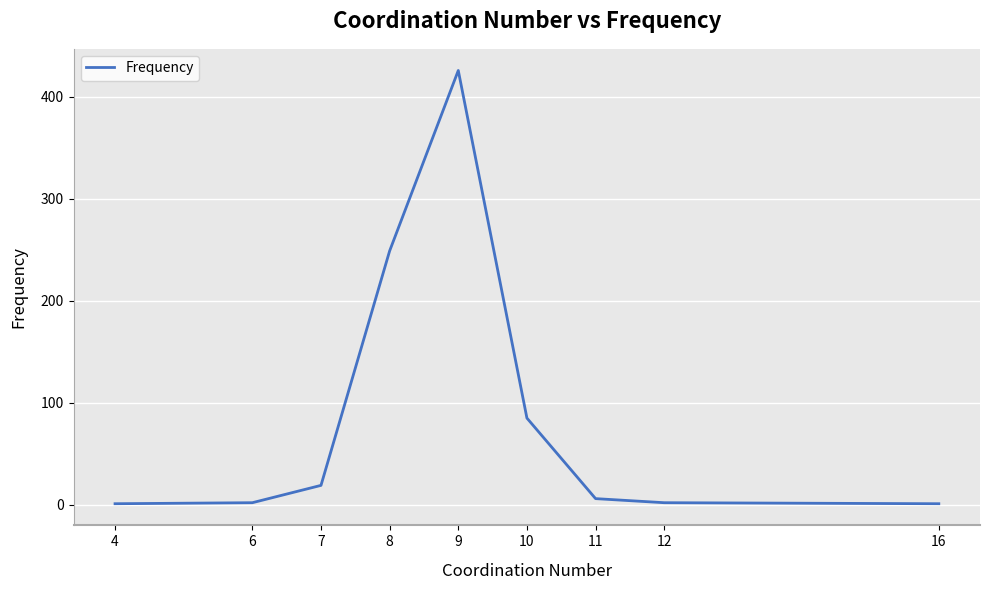

What is the difference between the maximum and minimum values?

425